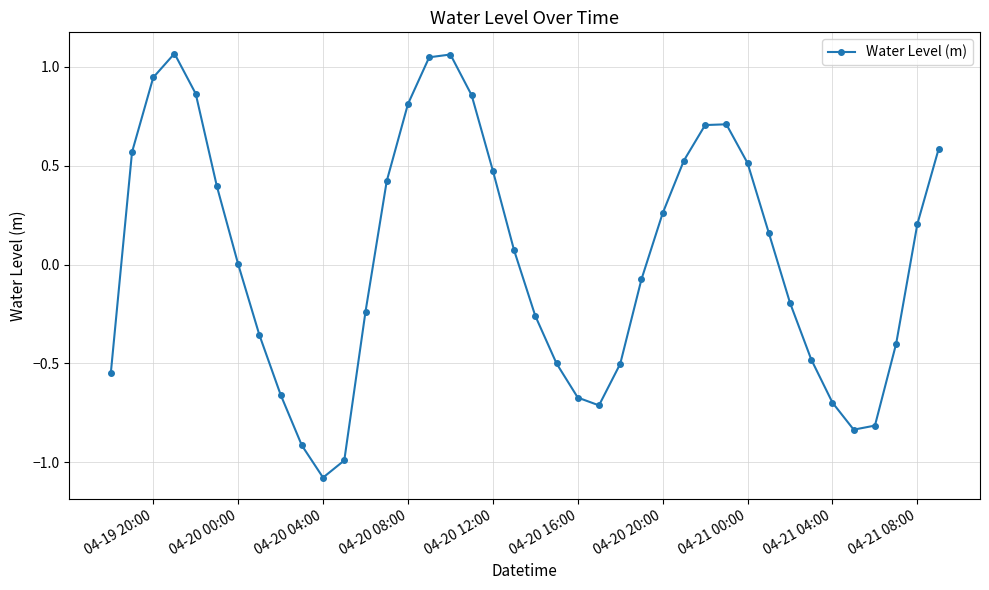

How many interior local peaks (higher than both neighbors) does the data have?

3